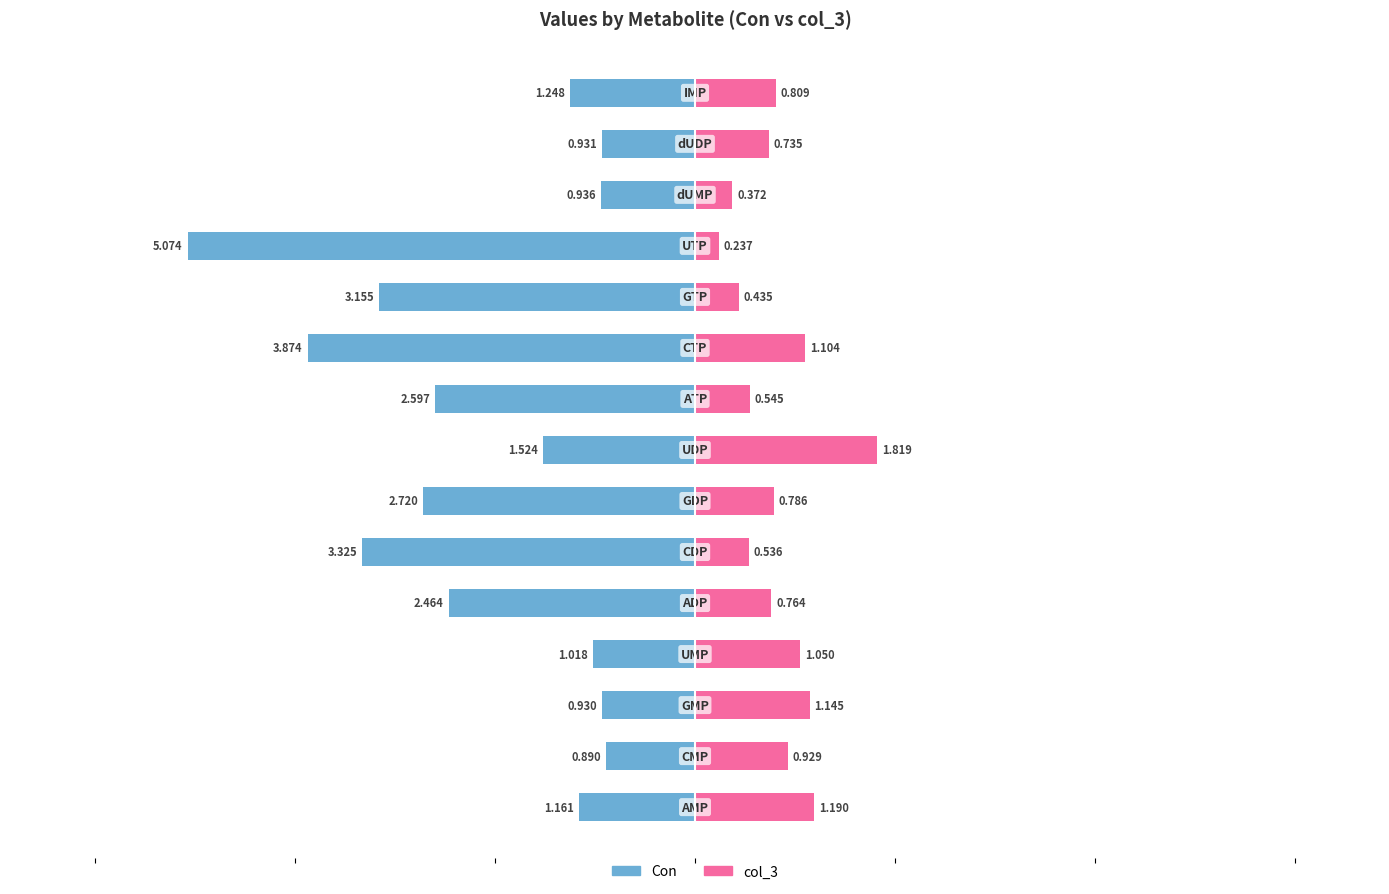

Is it true that Con equals -1.4 at 12?

False